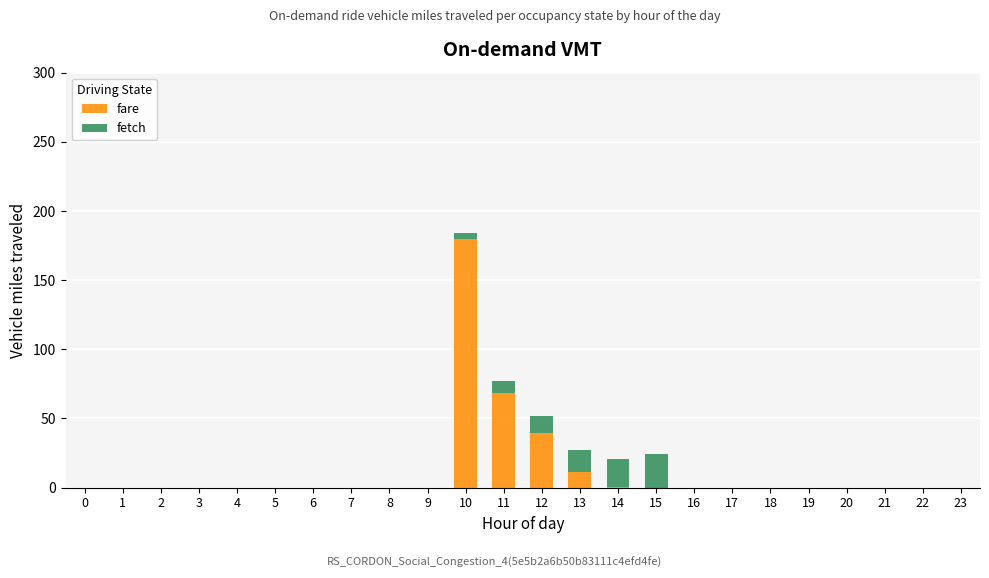

What is the total value across all series at 12?

51.9